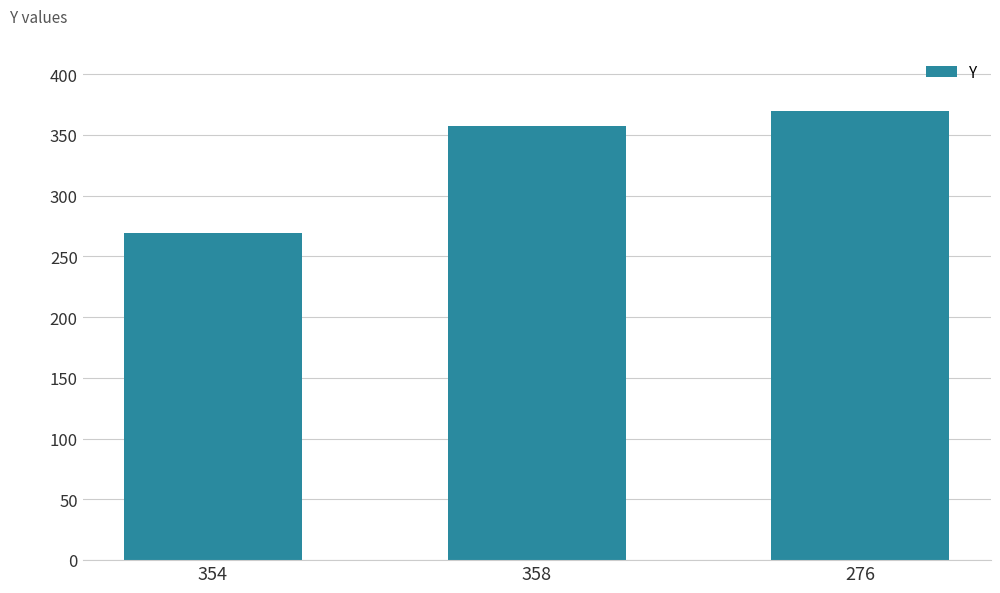

What is the label of the 3rd bar from the right?

354